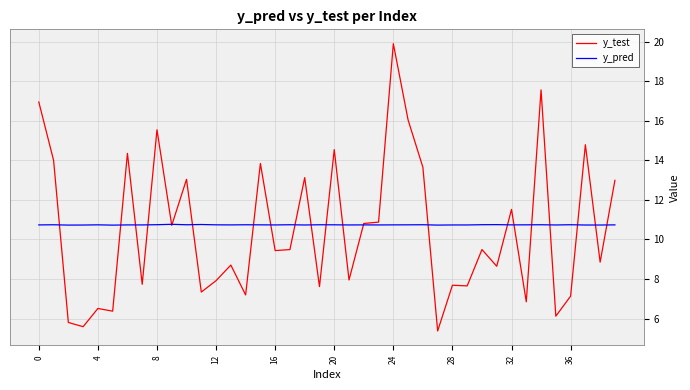

List the series in order of their overall mean, lowest first.

y_test, y_pred